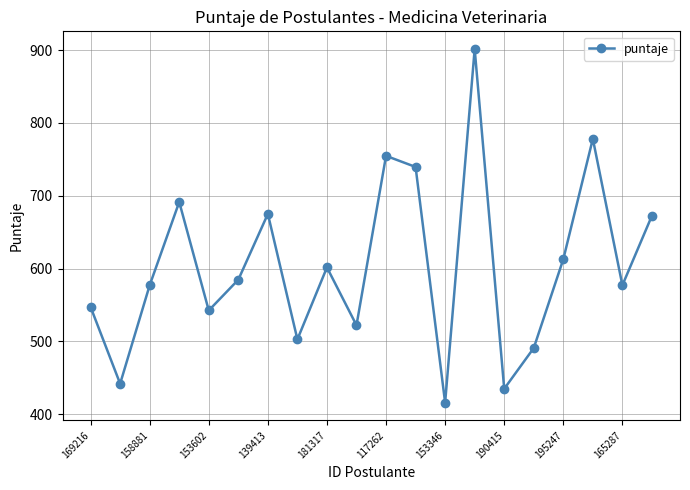

What is the greatest value displayed?

901.5